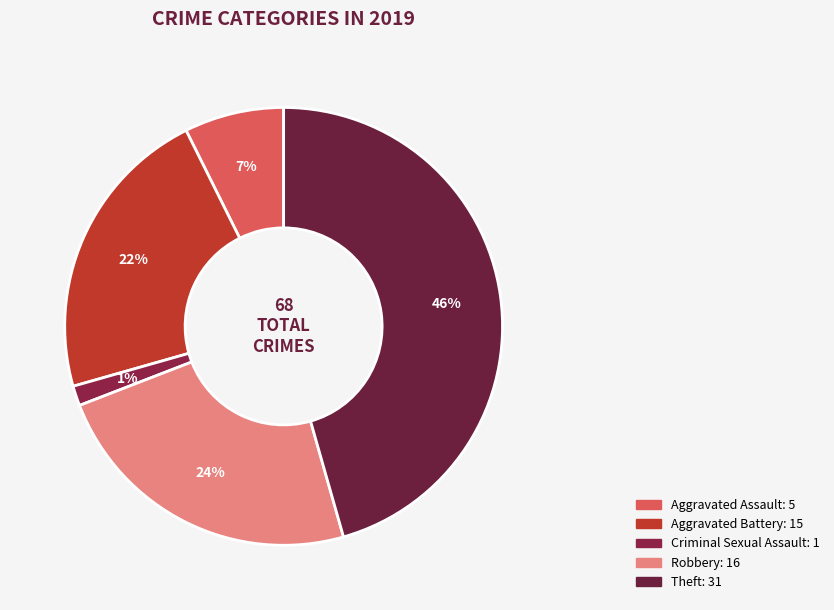

Count the number of slices in the pie.

5